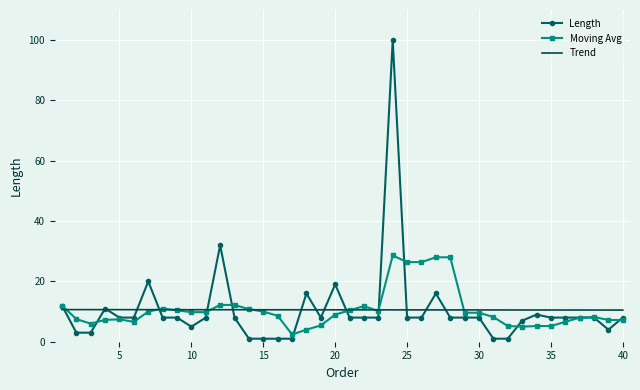

True or false: Moving Avg has more than 1 interior local peaks.

True